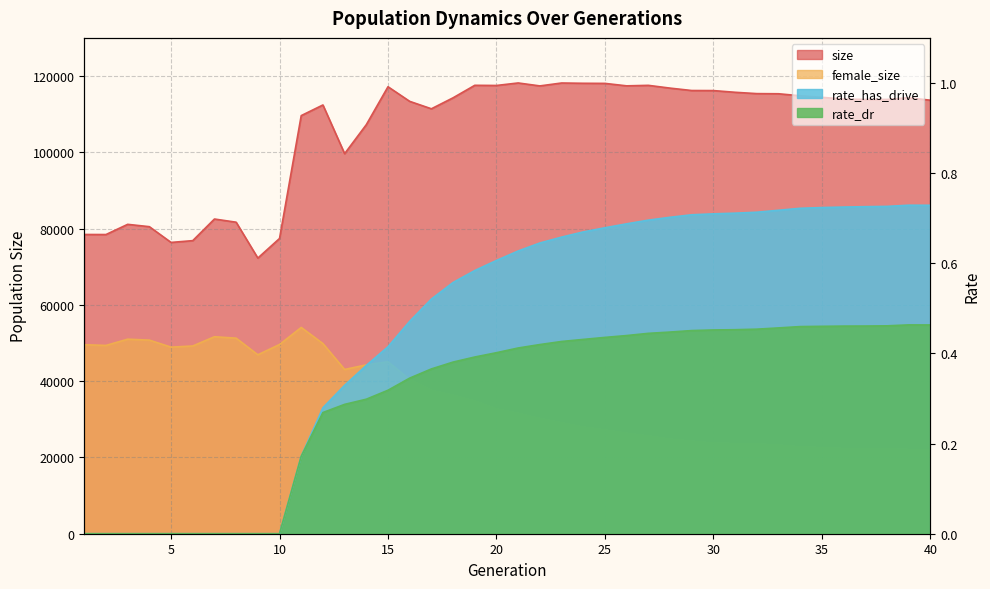

Is the value of rate_has_drive at 38 greater than the value of rate_dr at 1?

Yes